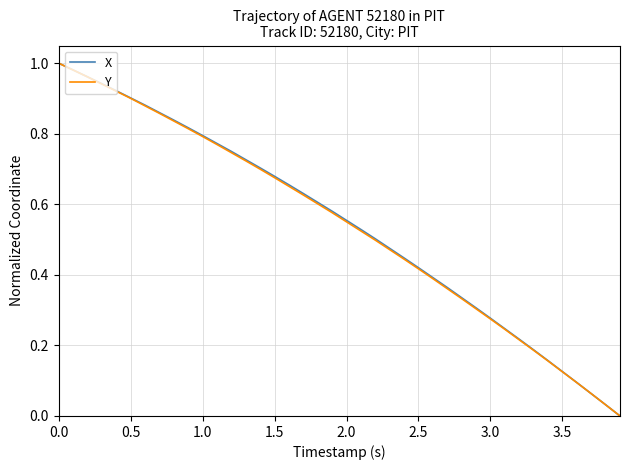

Is this an area chart (filled region under the line)?

No